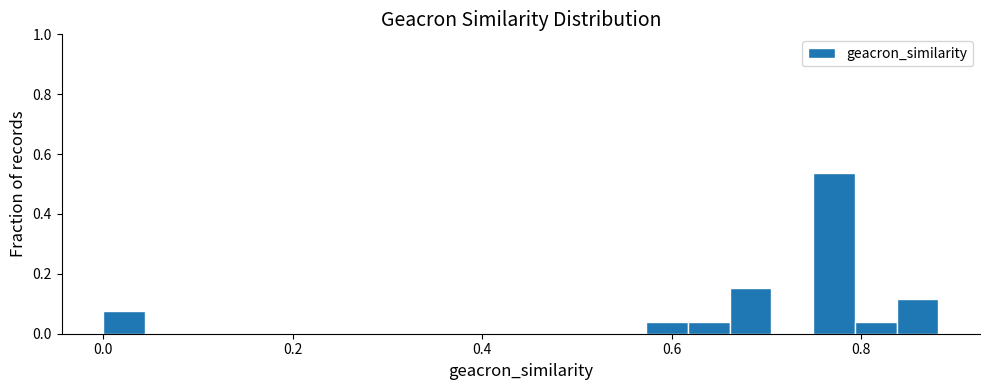

Around what value on the x-axis is the tallest bar? Give the approximate position of its centre, as read against the axis.

0.78